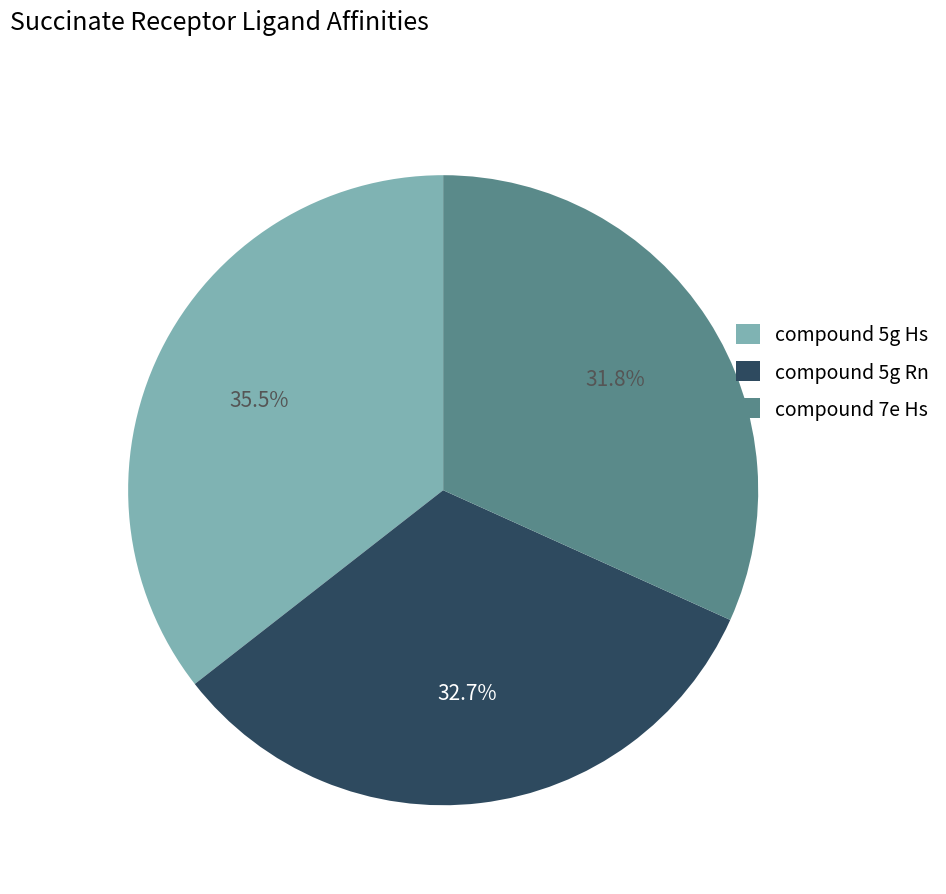

Does any single category account for the majority?

No